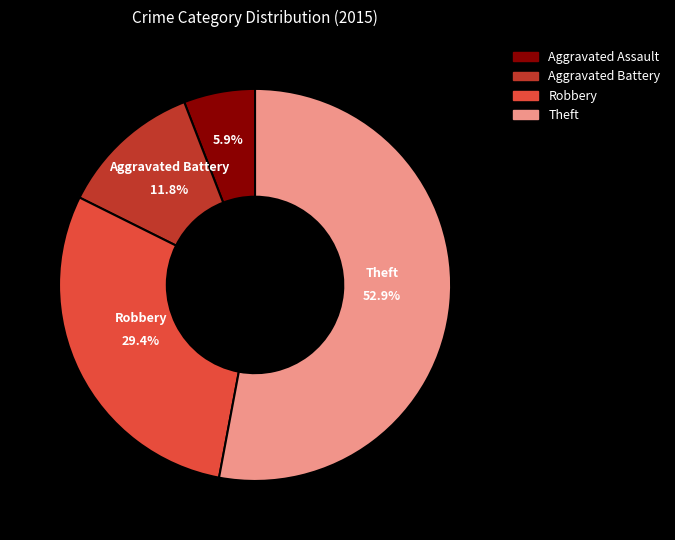

Which slice is the smallest?

Aggravated Assault